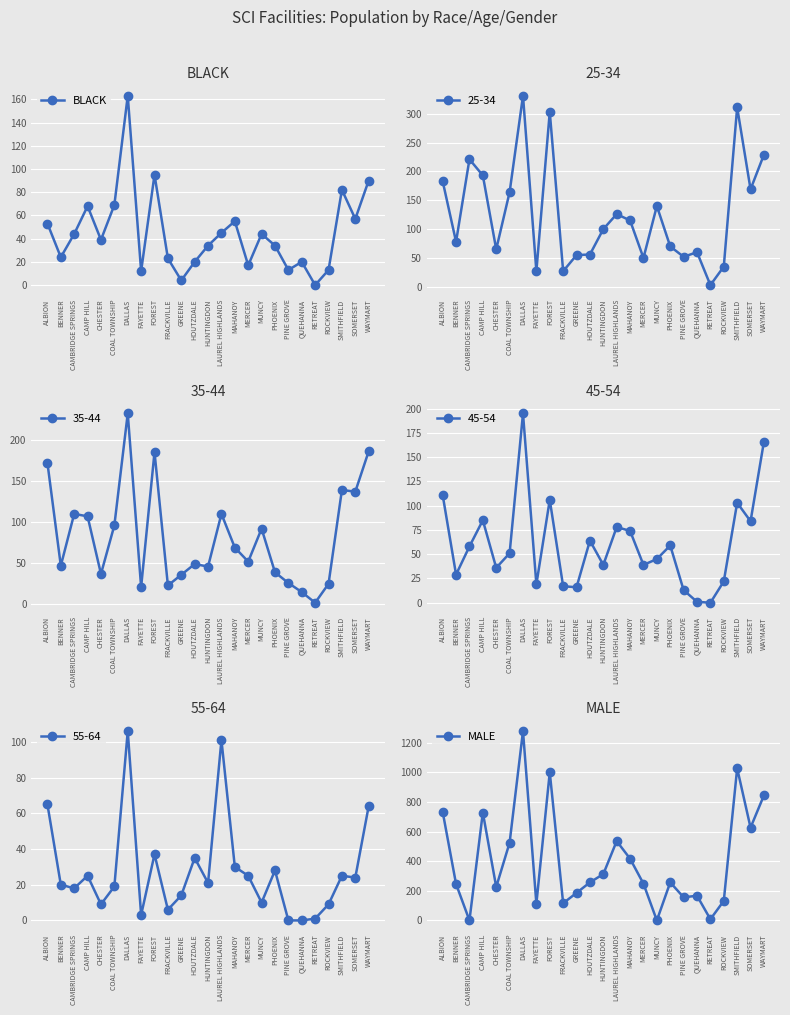

What are all the series names shown in the legend?

BLACK, MALE